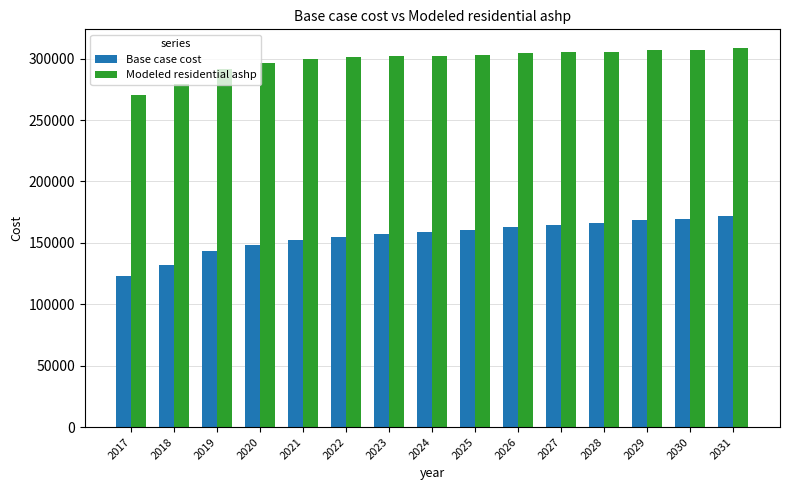

Rank the series by their average value, from highest to lowest.

Modeled residential ashp, Base case cost